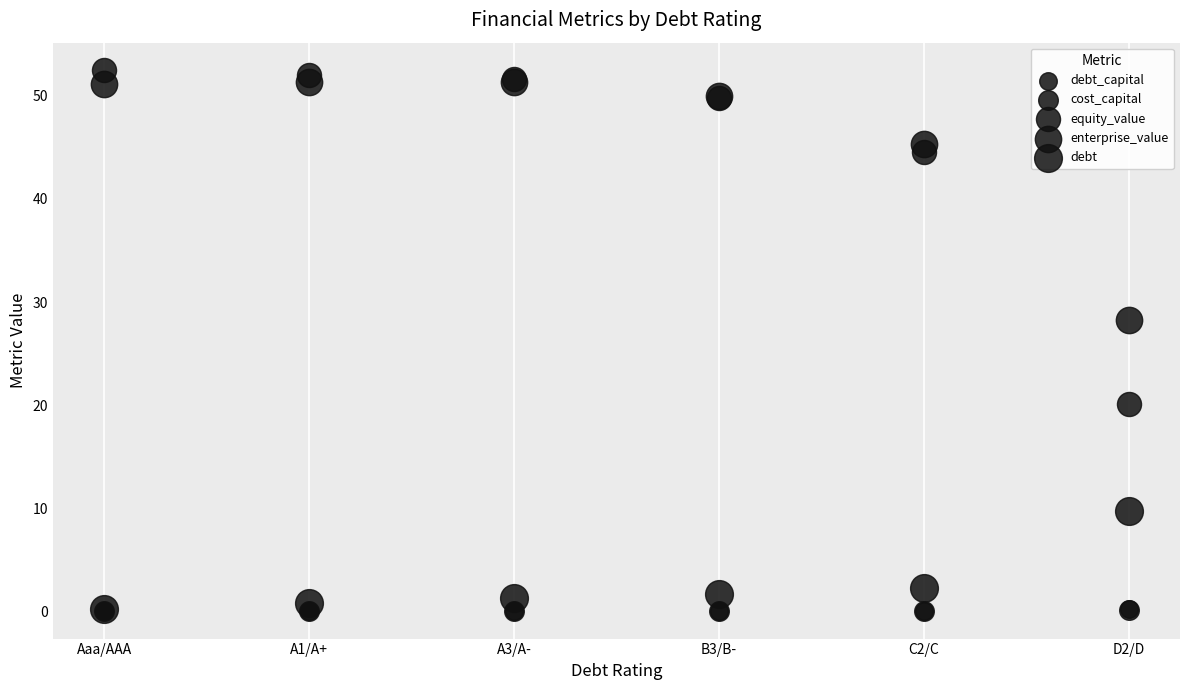

Which series reaches the minimum Y coordinate?

debt_capital